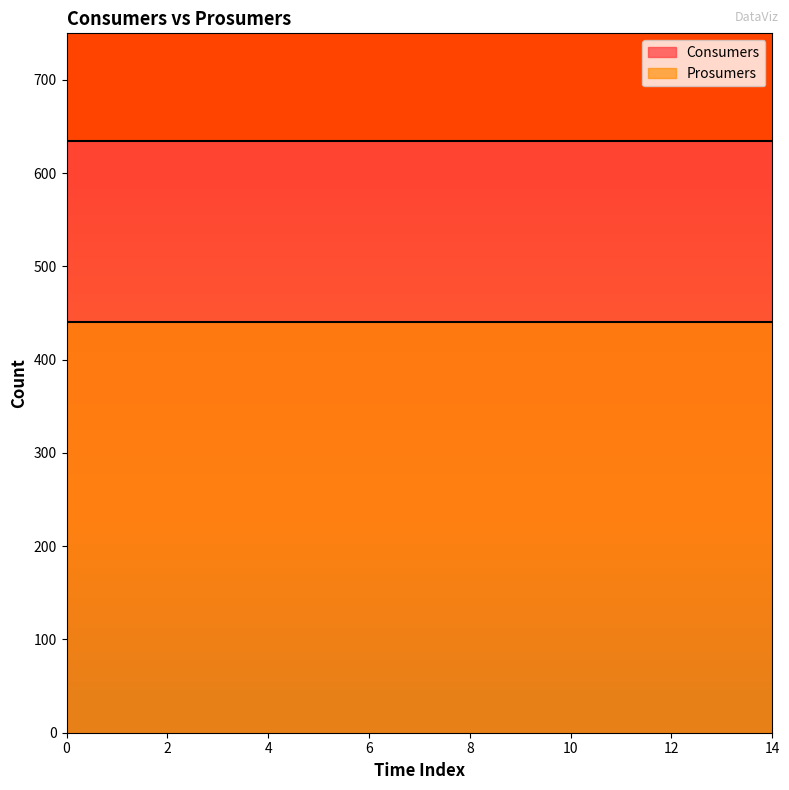

Rank the categories by Consumers value from highest to lowest.

0, 1, 2, 3, 4, 5, 6, 7, 8, 9, 10, 11, 12, 13, 14